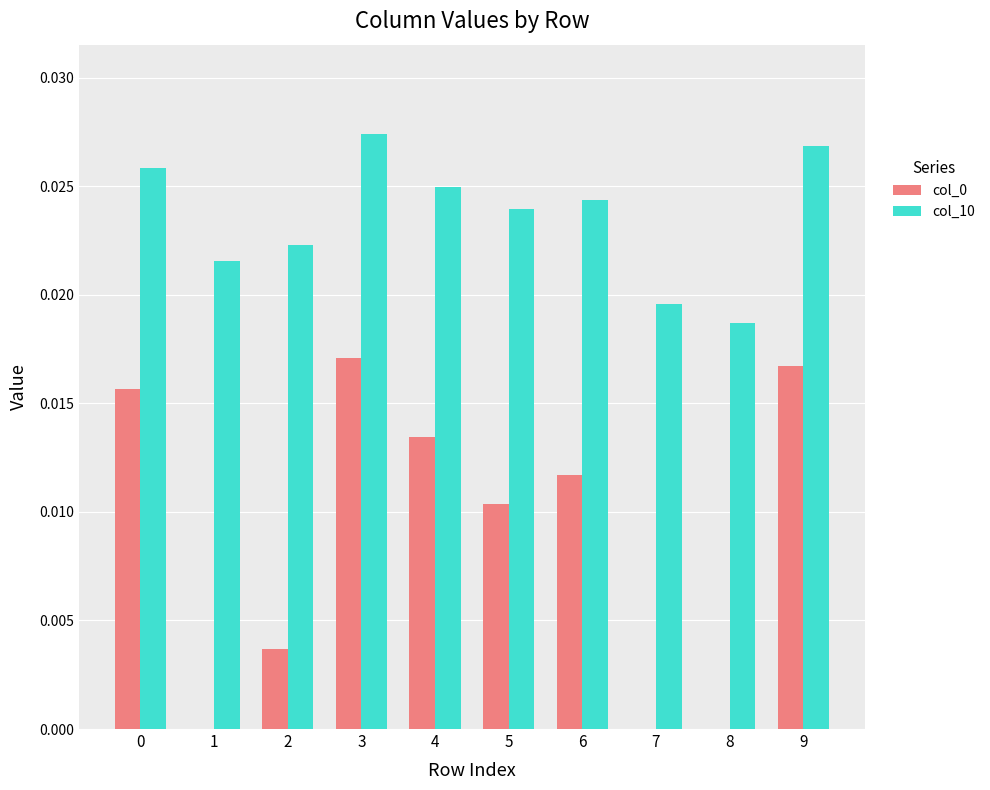

Where is col_10 nearest to the value 0?

8